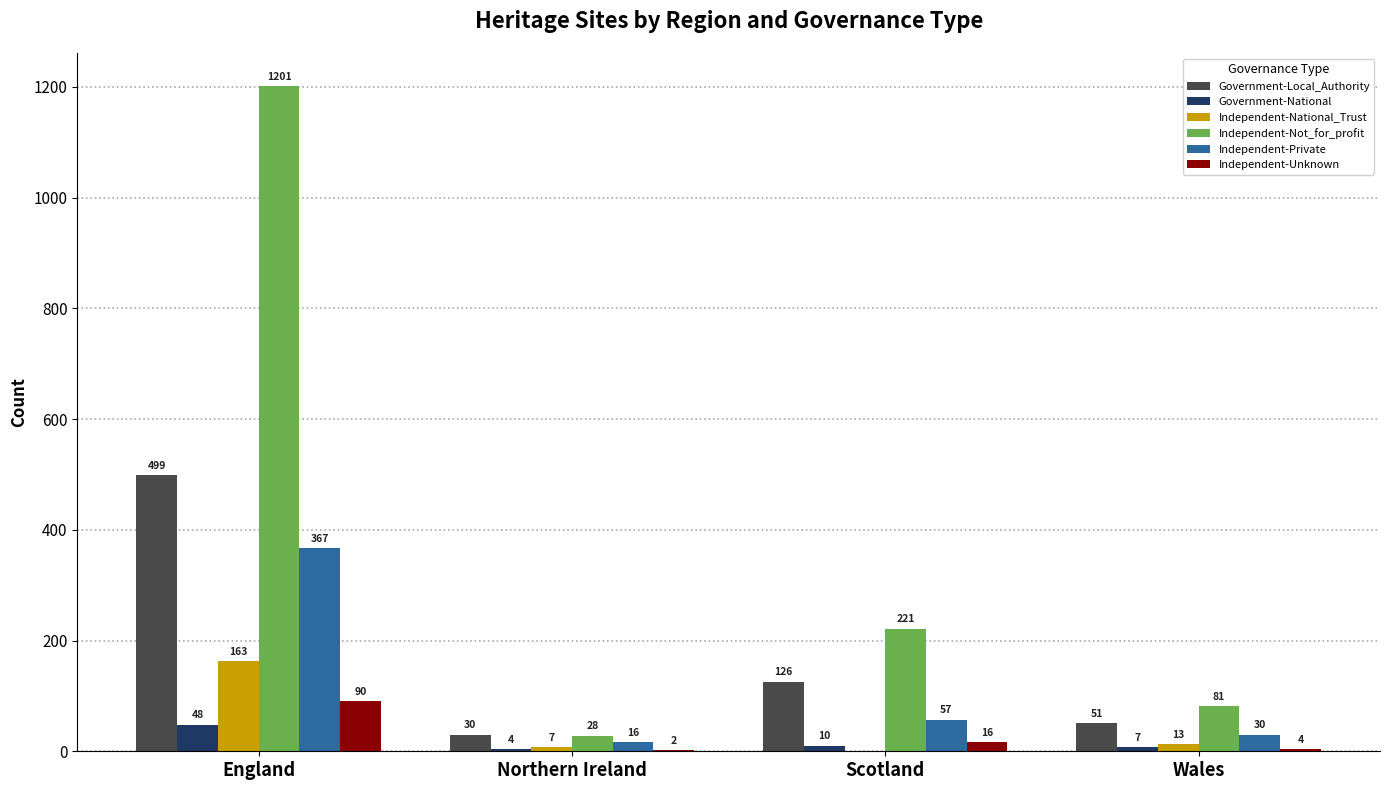

The value of Government-National at Northern Ireland is 4. True or false?

True